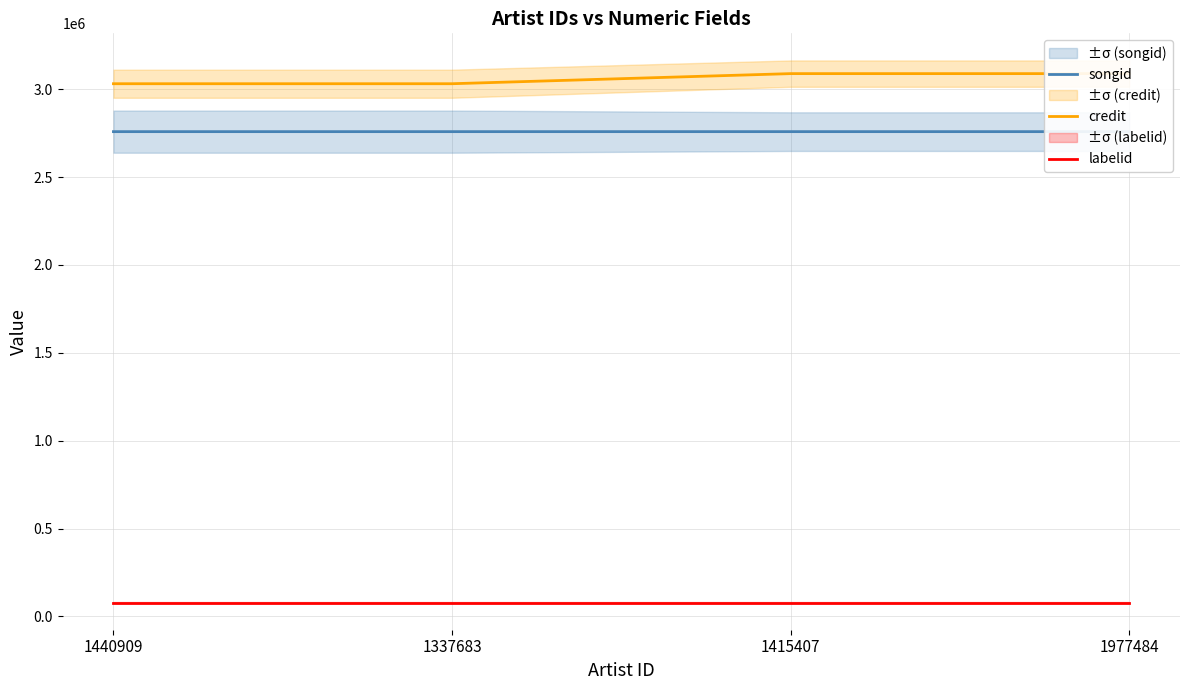

At which label does credit reach its peak?

1415407